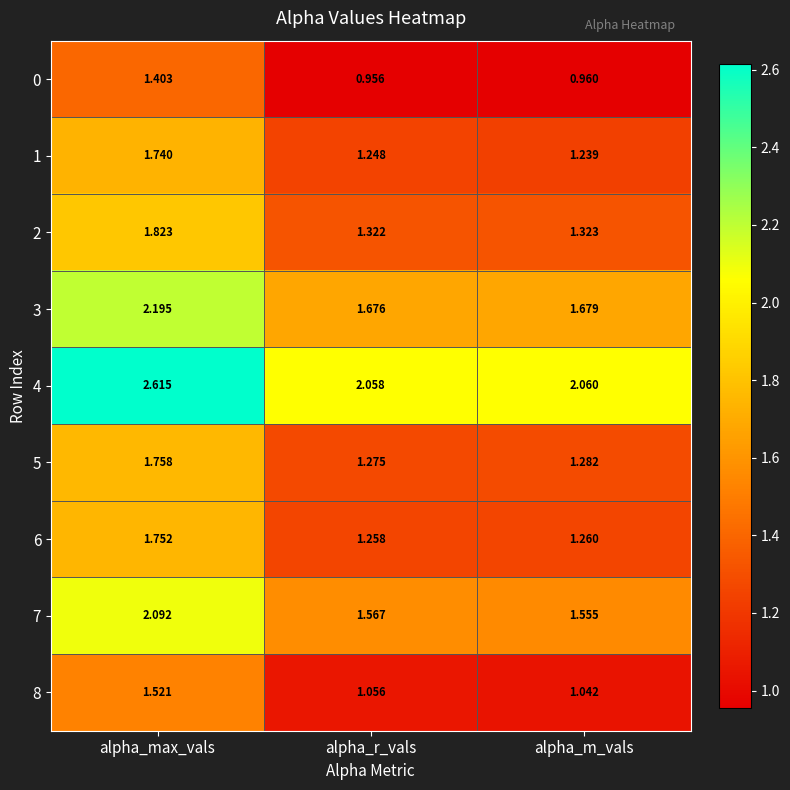

At which category is the sum across all series the highest?

alpha_max_vals